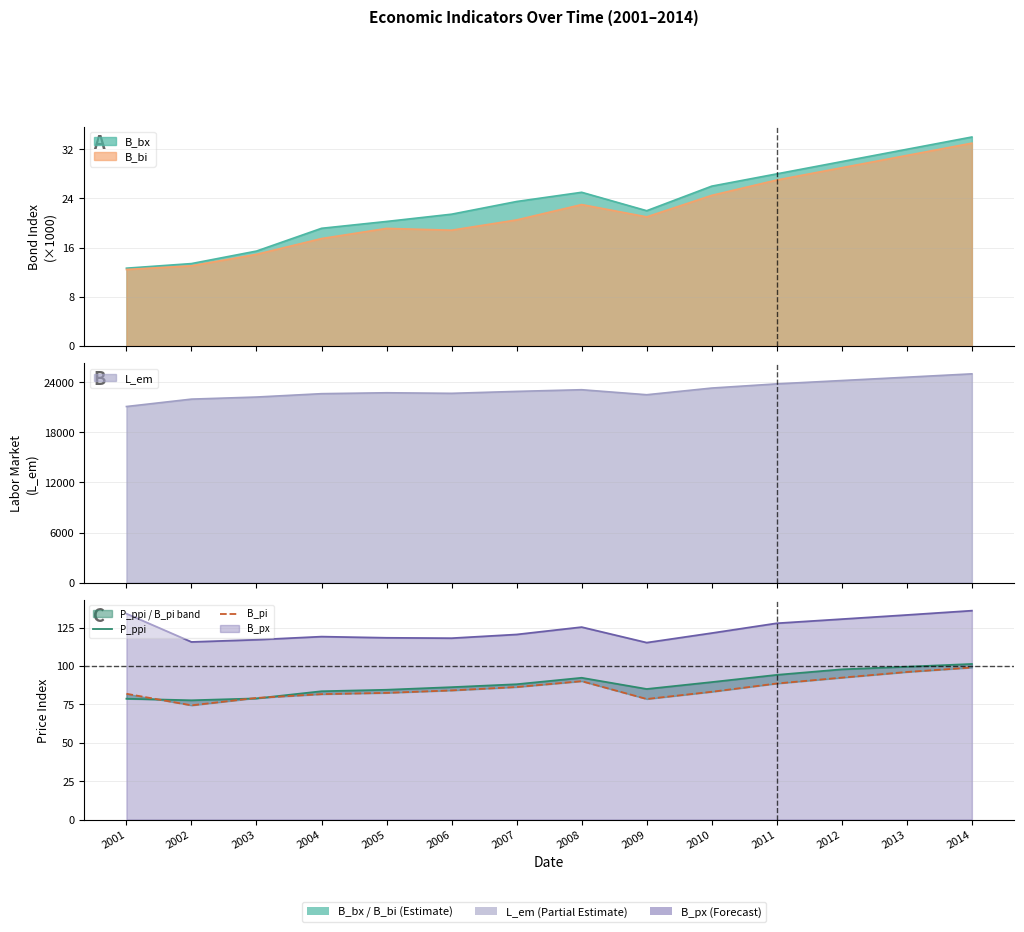

The B_pi series shows 29.7 at 2001. True or false?

False